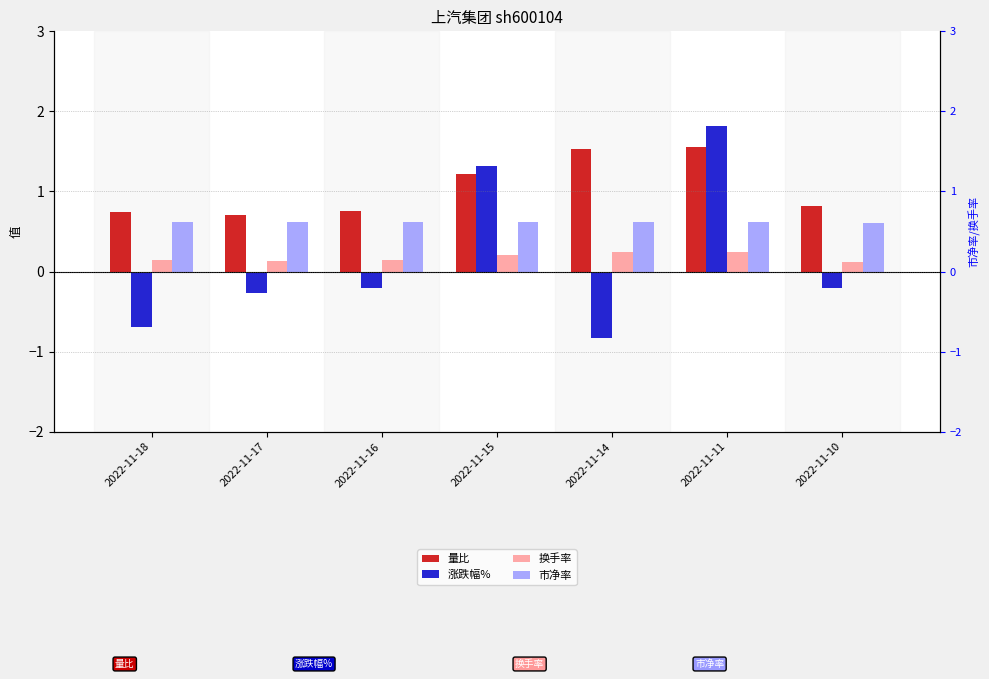

The value of 市净率 at 2022-11-17 is 0.6. True or false?

True